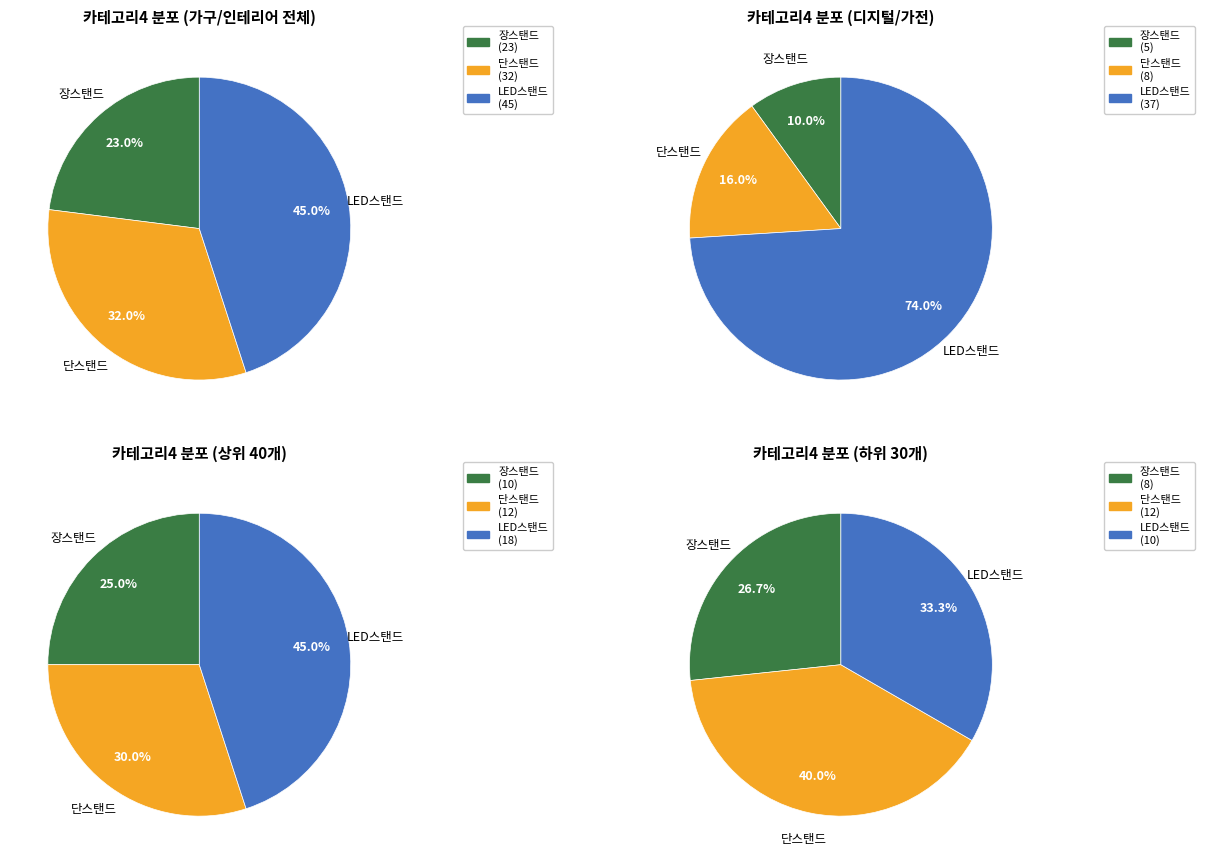

To the nearest percent, what portion does 단스탠드 represent?

32%